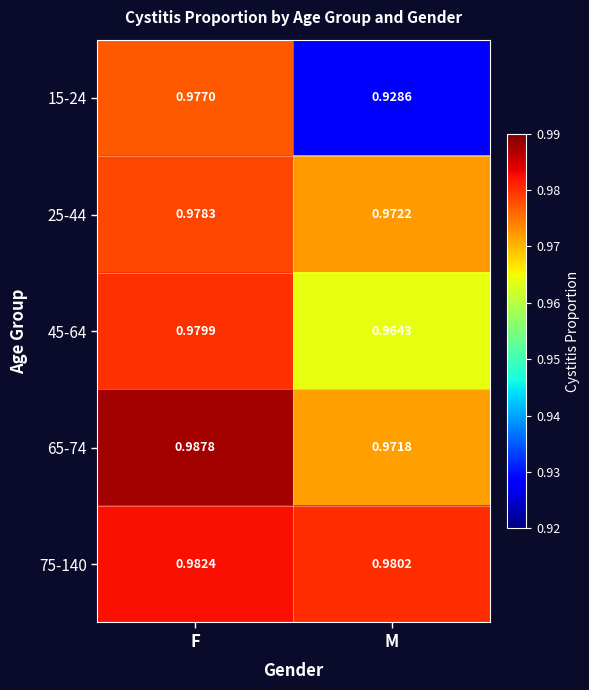

Which category has the highest value in the 25-44 series?

F